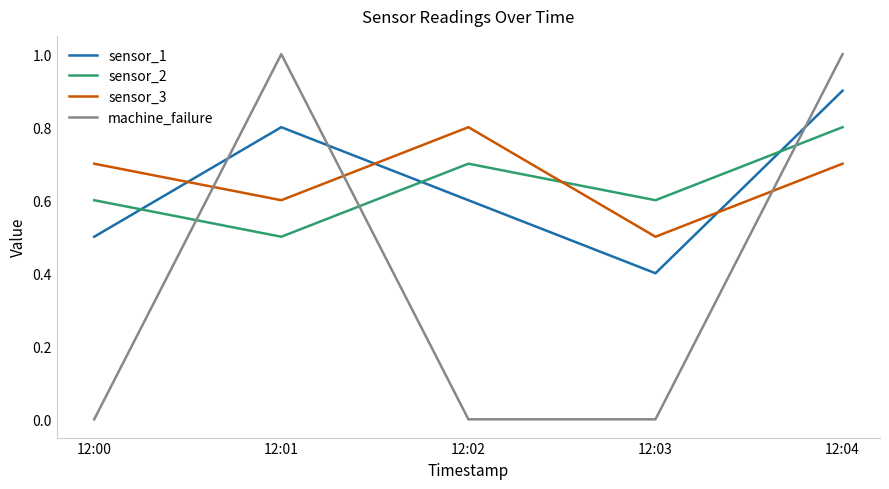

Reading left to right, list all the values displayed in this chart.

sensor_1: 0.5	0.8	0.6	0.4	0.9
sensor_2: 0.6	0.5	0.7	0.6	0.8
sensor_3: 0.7	0.6	0.8	0.5	0.7
machine_failure: 0.0	1.0	0.0	0.0	1.0